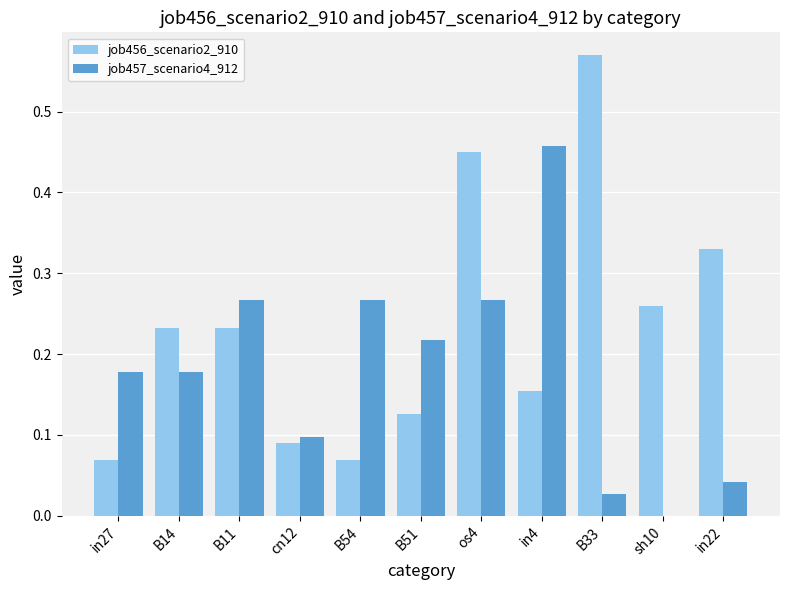

What is the sum of all job457_scenario4_912 values?

2.0